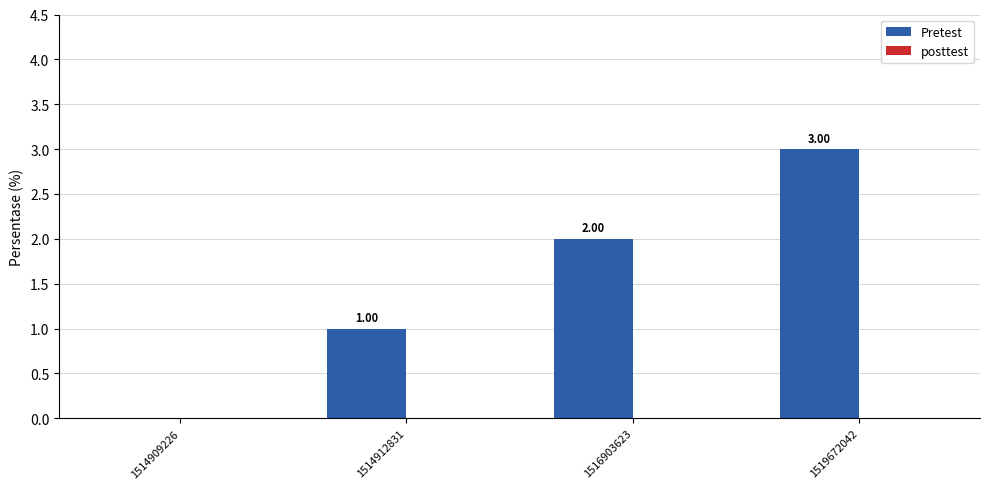

What is the ratio of the value at 1514912831 to the value at 1516903623?

0.5